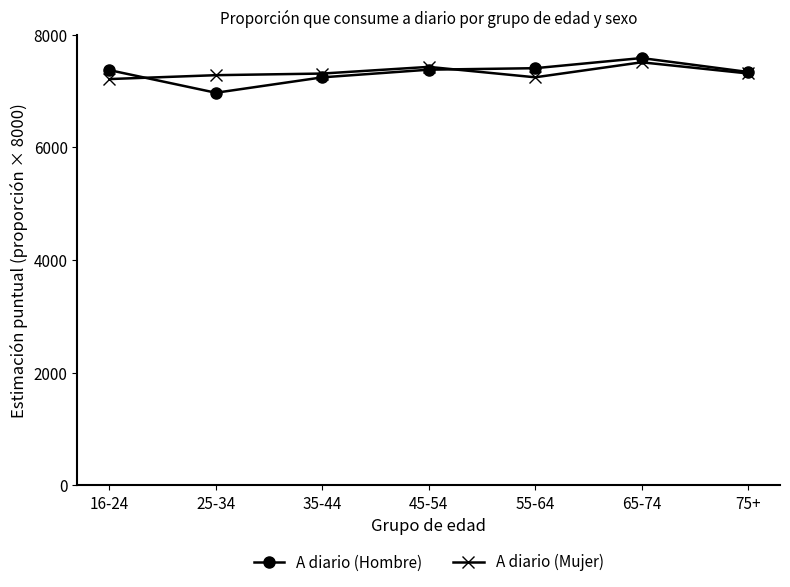

Is the value of A diario (Hombre) at 75+ greater than the value of A diario (Mujer) at 45-54?

No